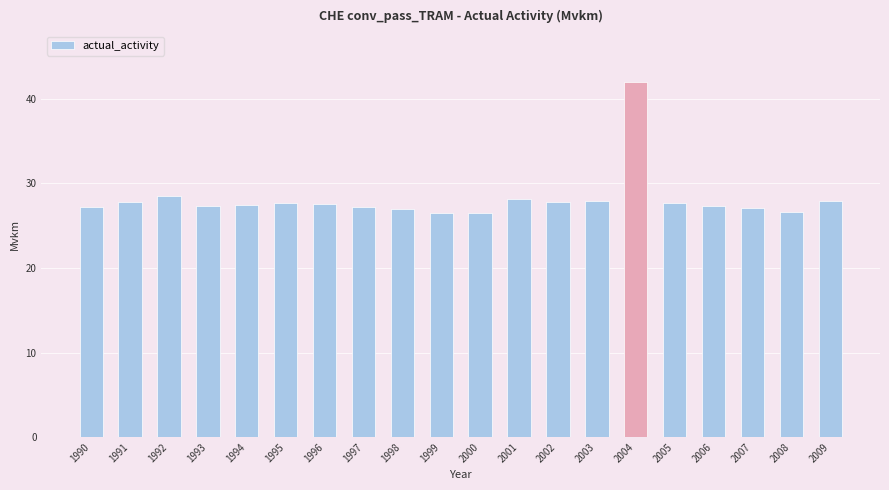

The chart shows a value of 15.9 at 1995. True or false?

False